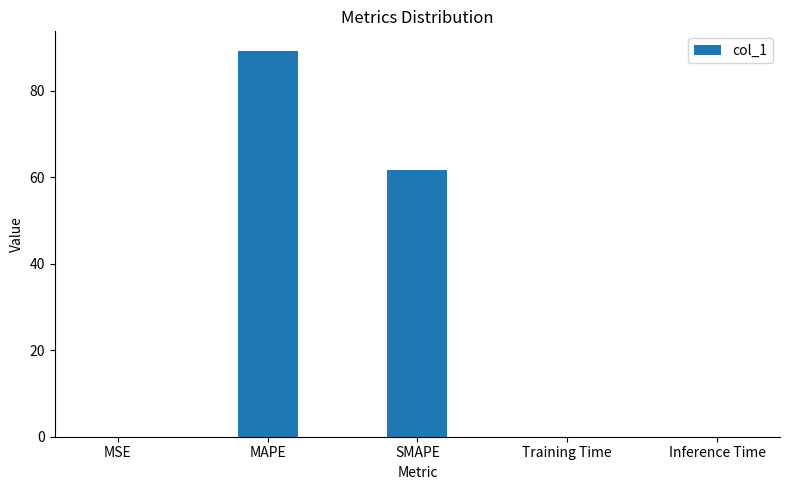

Which category has the highest value across all series?

MAPE